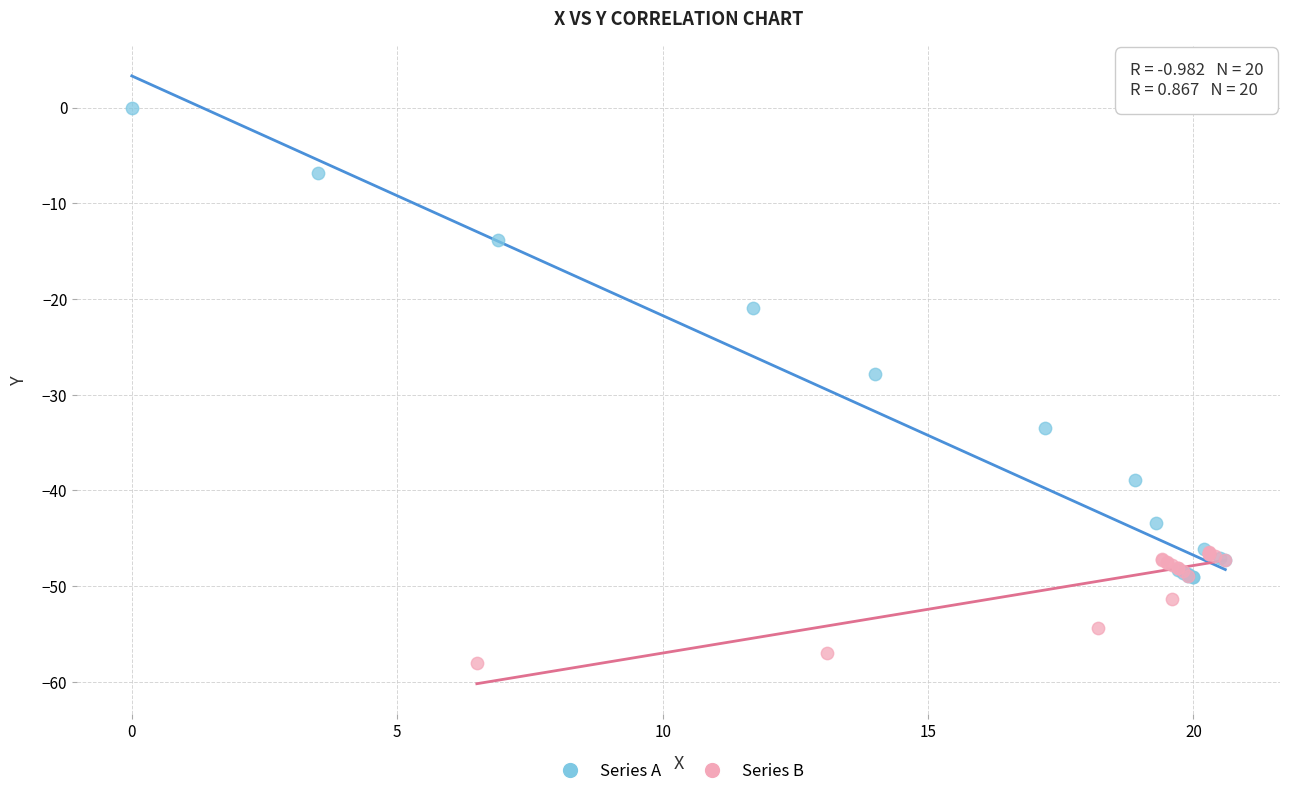

Which series reaches the maximum Y coordinate?

Series A